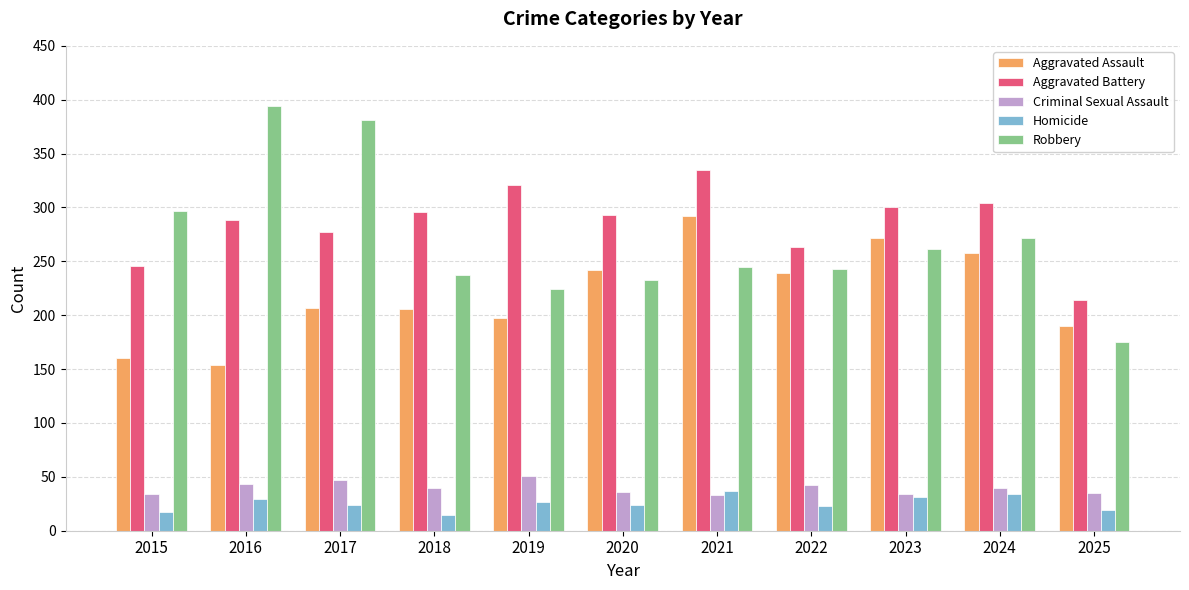

Which series has the largest total across all categories?

Aggravated Battery